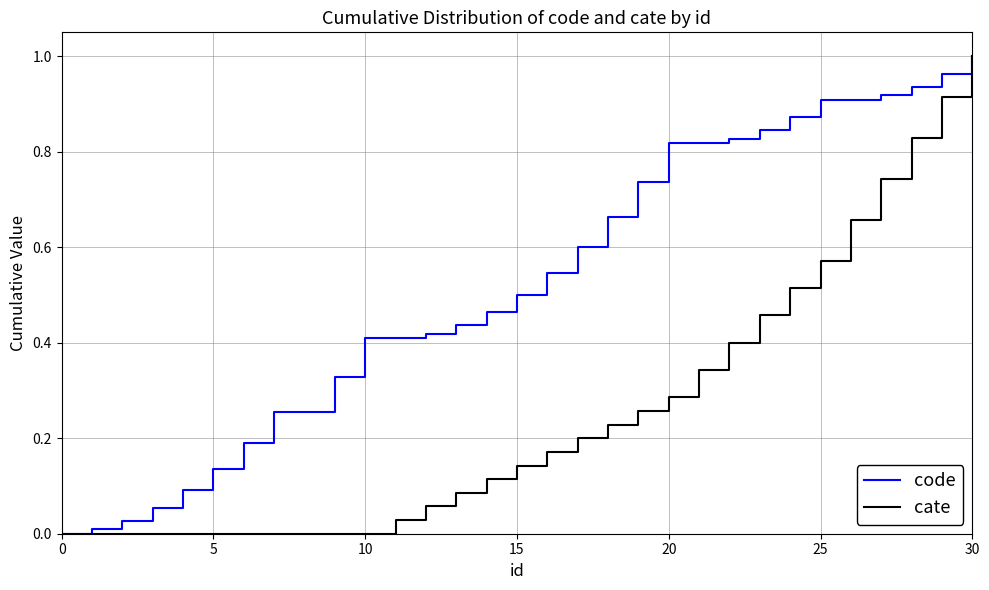

List the series in order of their overall mean, highest first.

code, cate